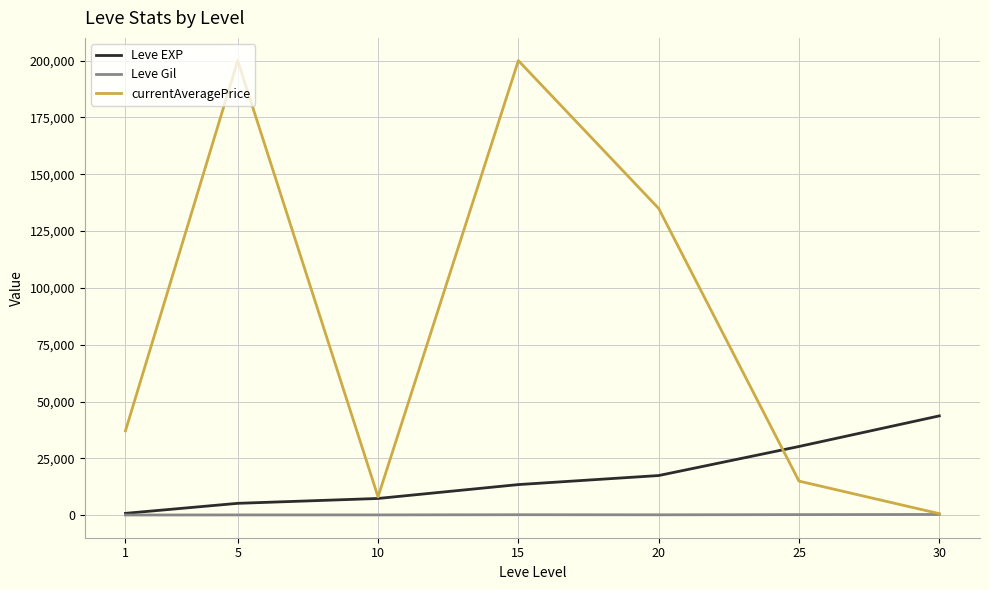

What is the sum of the Leve Gil values at 5 and 30?

520.0